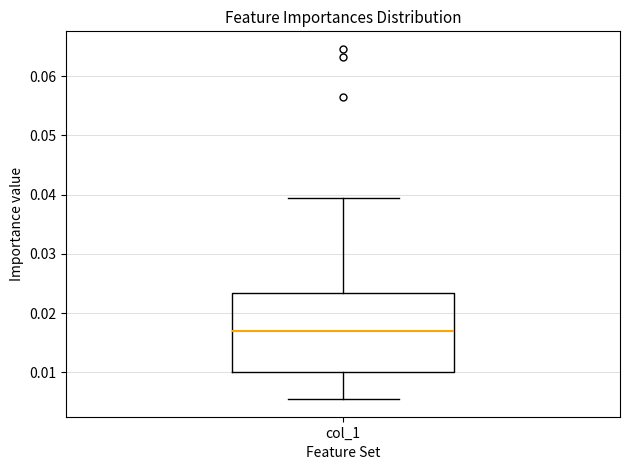

Read this box plot against the y-axis: the position of the median line, the range covered by the box, and the ends of both whiskers. The values are not printed on the chart, so give them approximately, as read against the axis.

median 0.017, box 0.010 to 0.023, whiskers 0.005 to 0.040